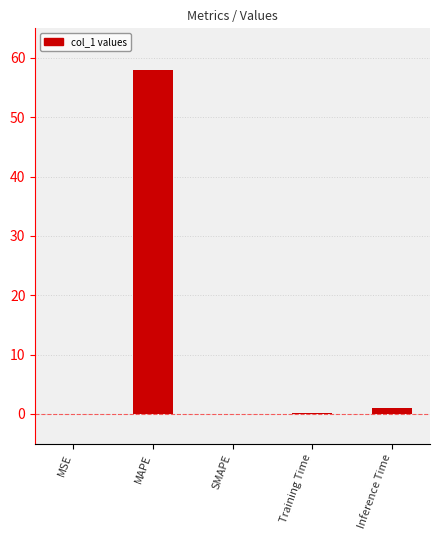

What is the sum of the values at MAPE and MSE?

58.1